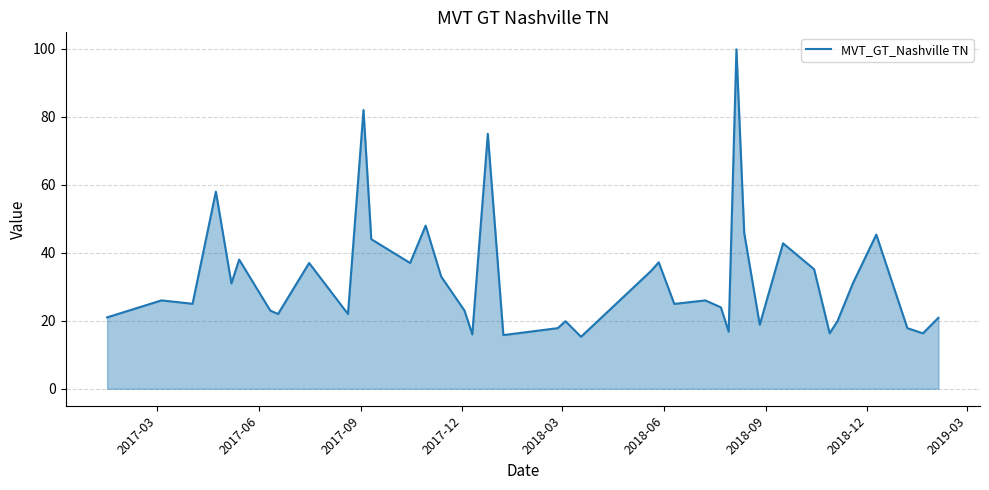

What is the maximum value shown in the chart?

99.9